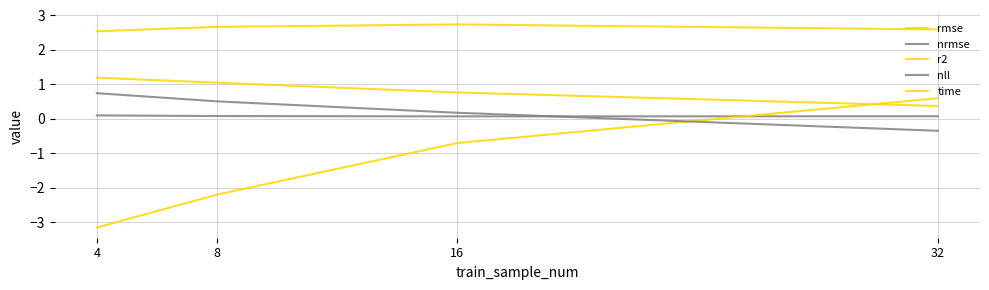

How many lines are shown in the chart?

5